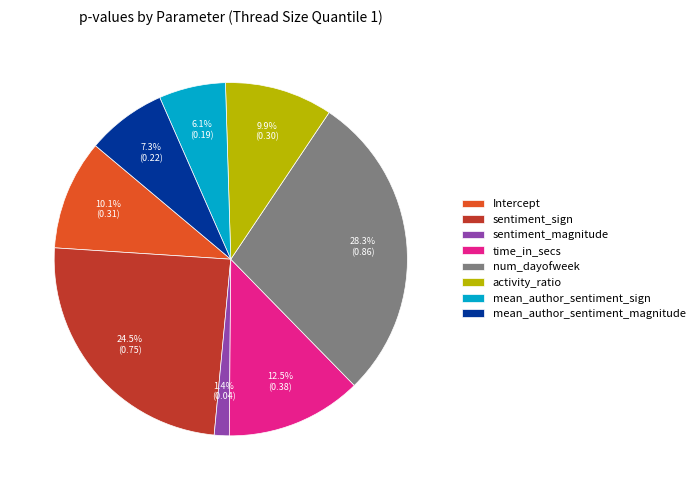

Which has a higher value, sentiment_magnitude or mean_author_sentiment_magnitude?

mean_author_sentiment_magnitude